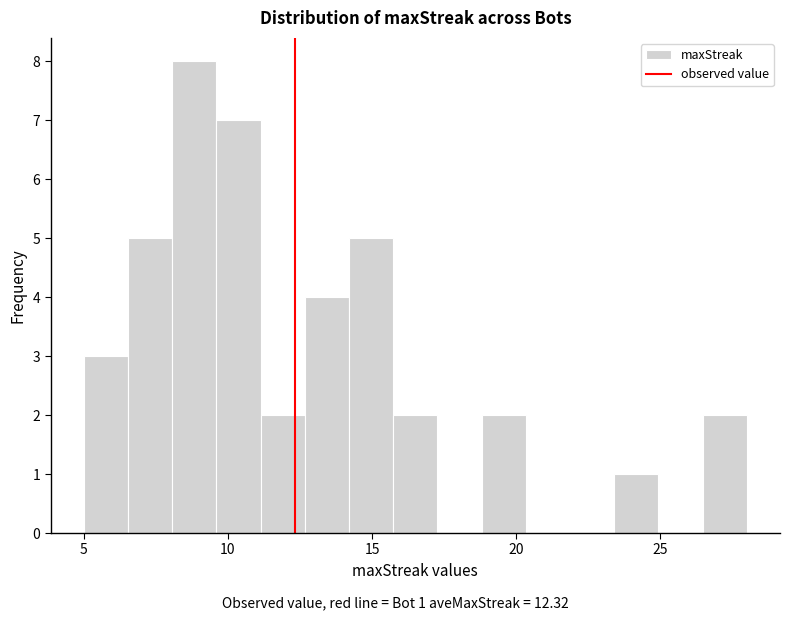

Around what value on the x-axis is the tallest bar? Give the approximate position of its centre, as read against the axis.

9.0